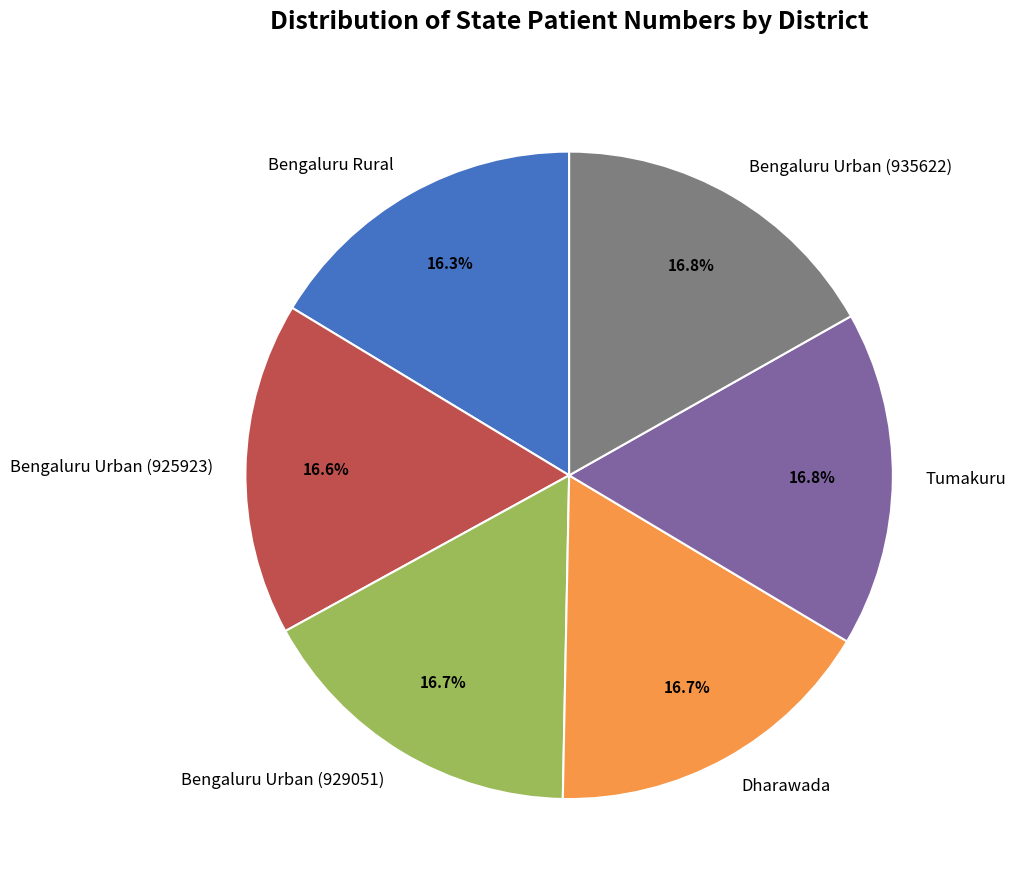

Is there any slice that represents more than half of the pie?

No